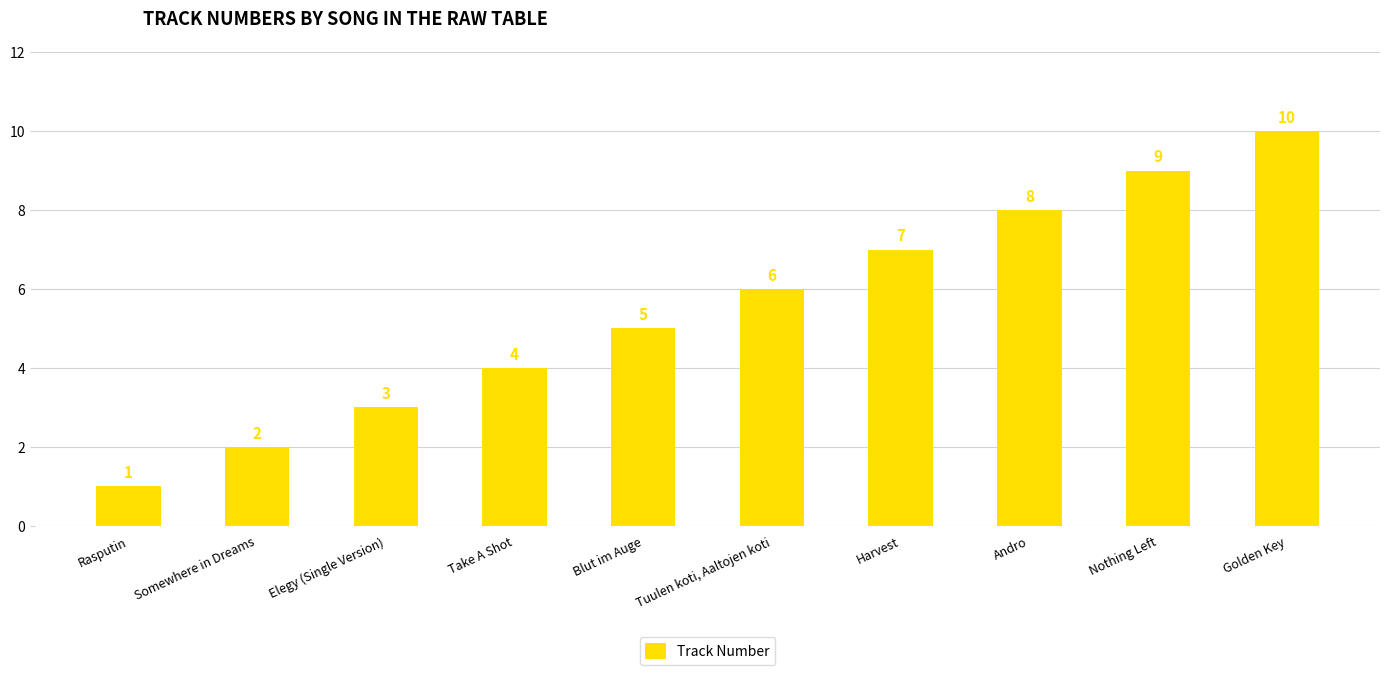

How many distinct data groups are displayed?

1